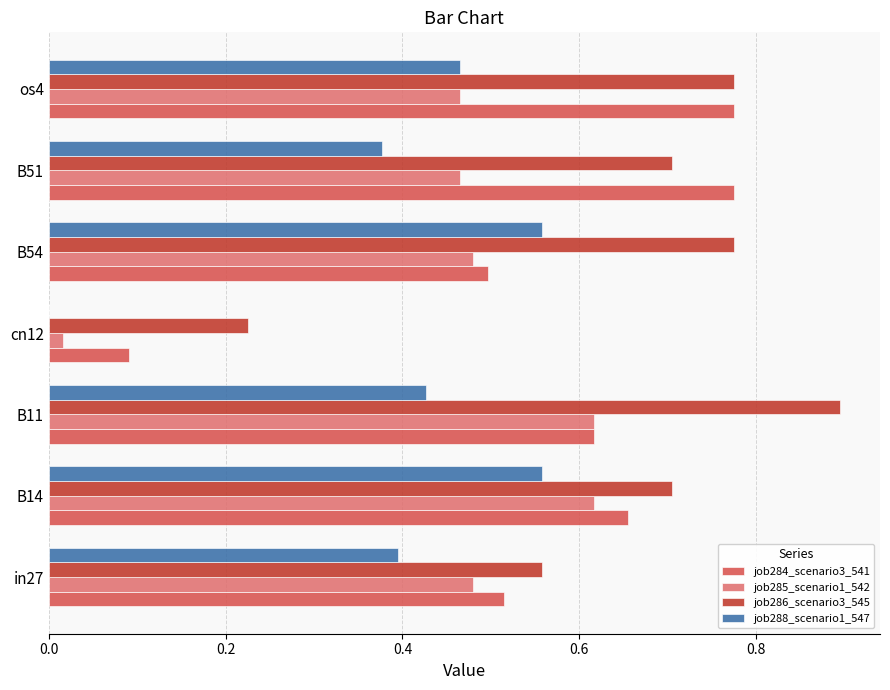

What is the sum of the job286_scenario3_545 values at B14 and B51?

1.4